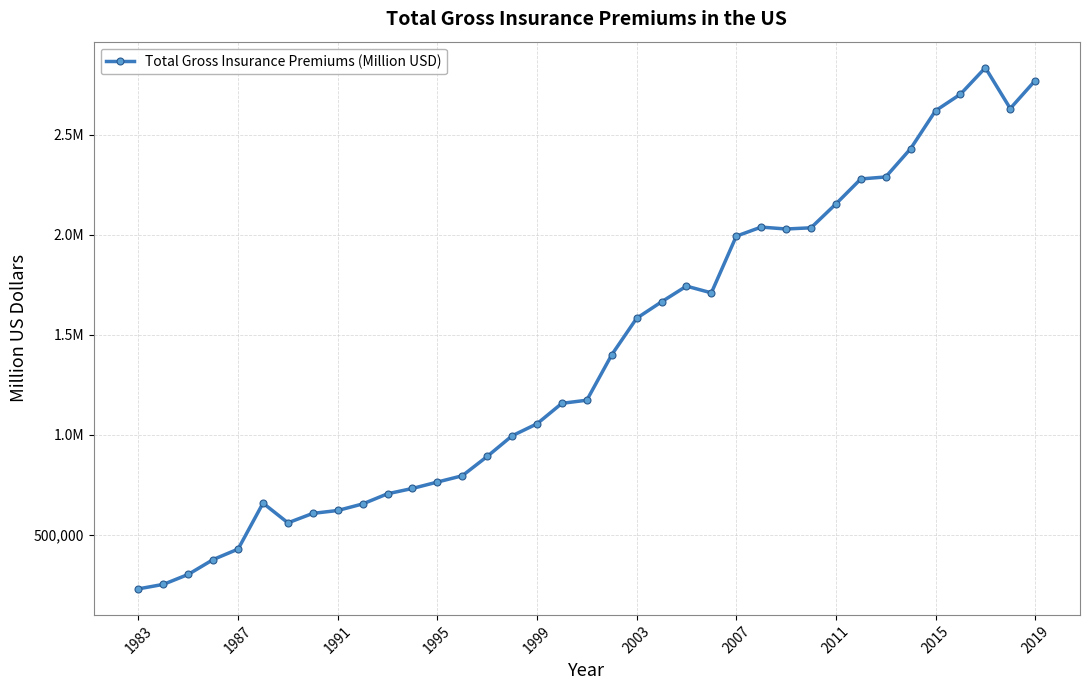

How many data points are less than 1173018?

18